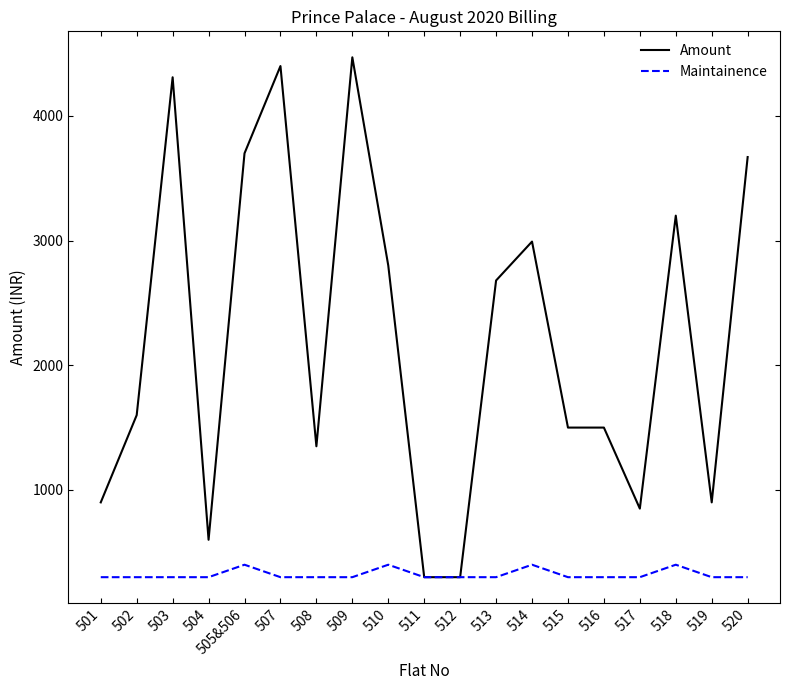

Is it true that Maintainence equals 300 at 513?

True